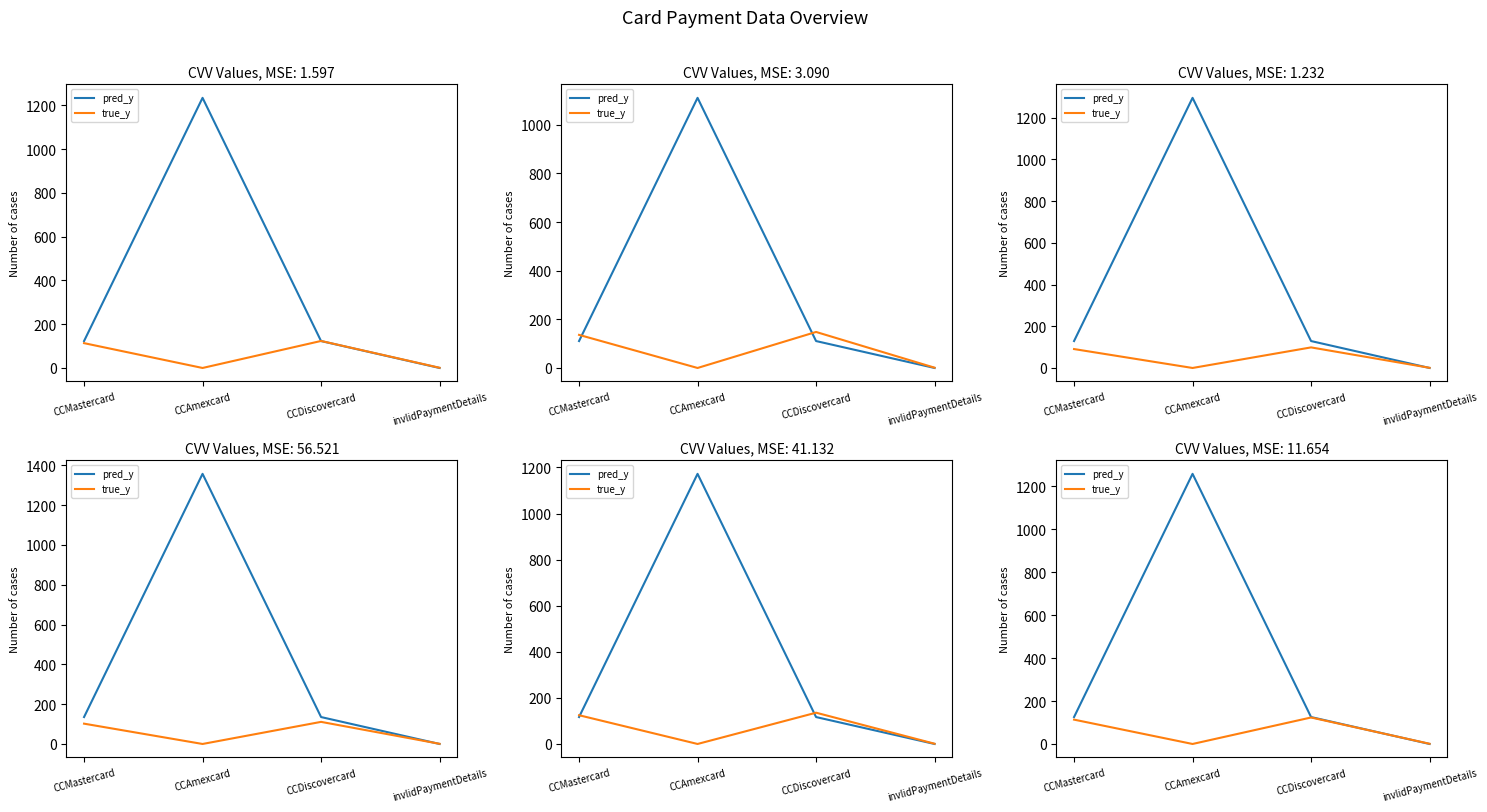

At which category does pred_y reach its first local peak?

CCAmexcard